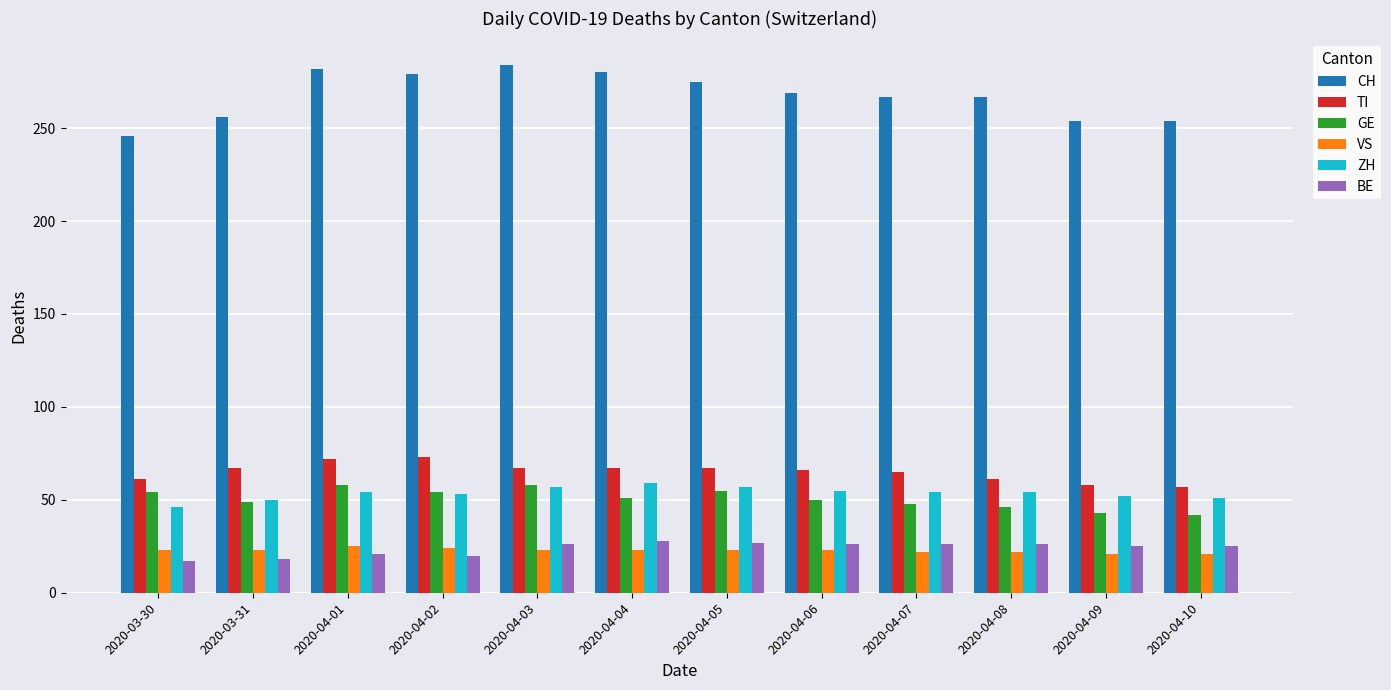

What is the difference between the maximum and minimum values in the CH series?

38